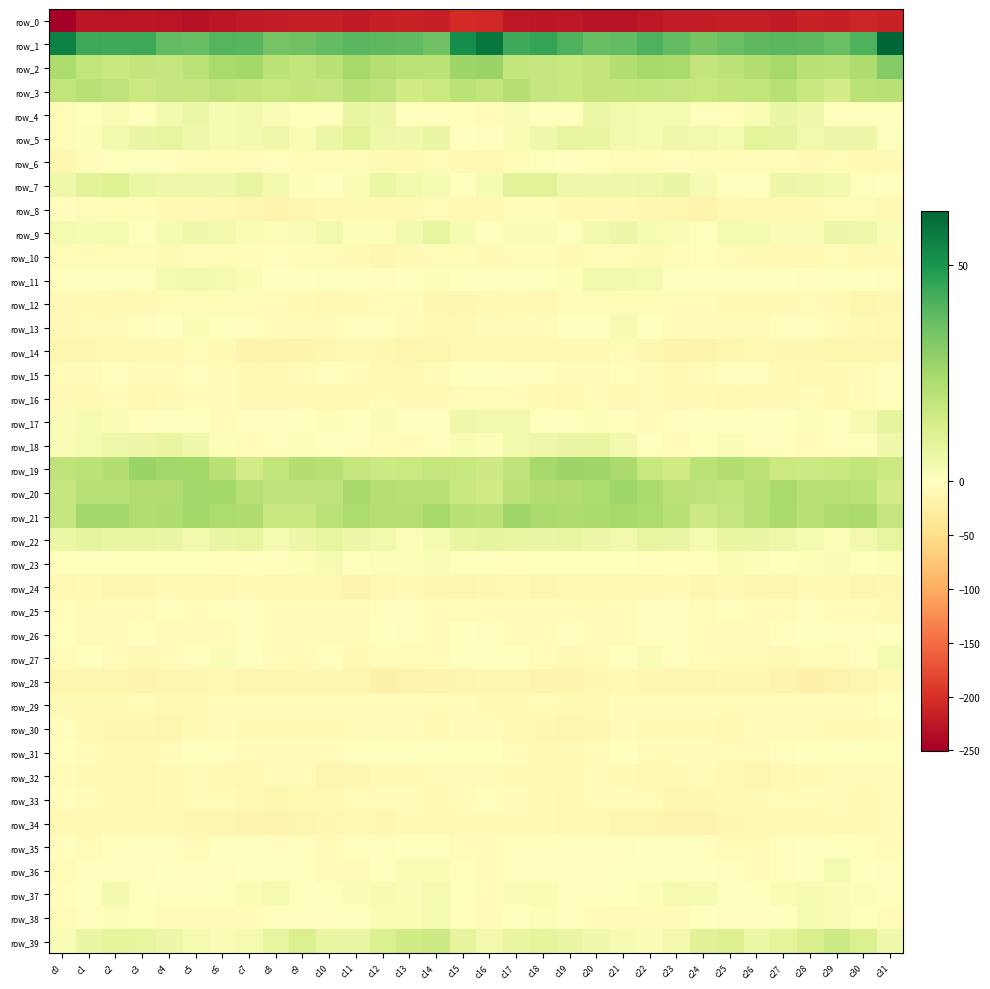

How many categories are shown in the chart?

32